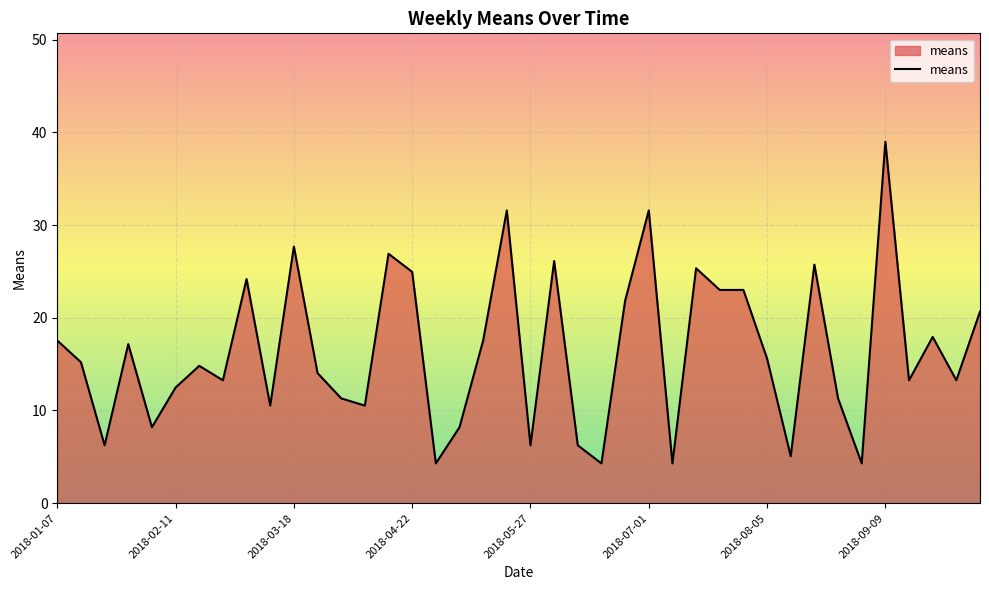

What is the maximum value shown in the chart?

39.0